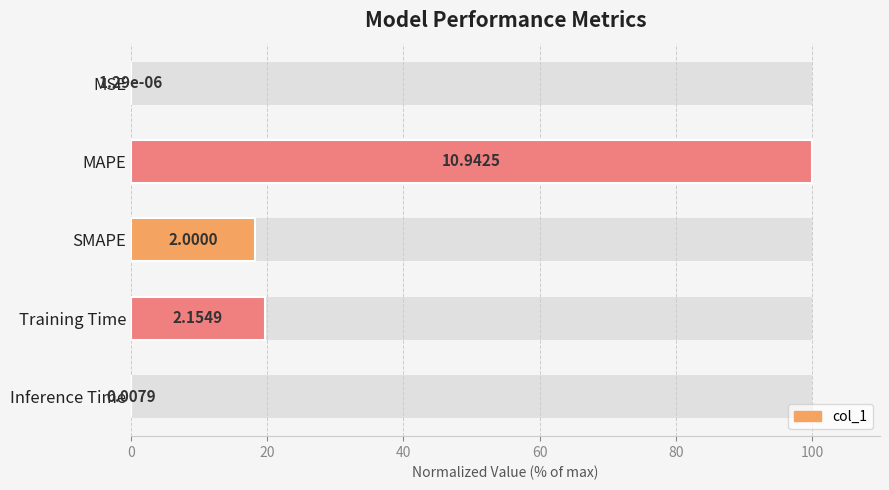

True or false: the data shows 0.1 at Inference Time.

True